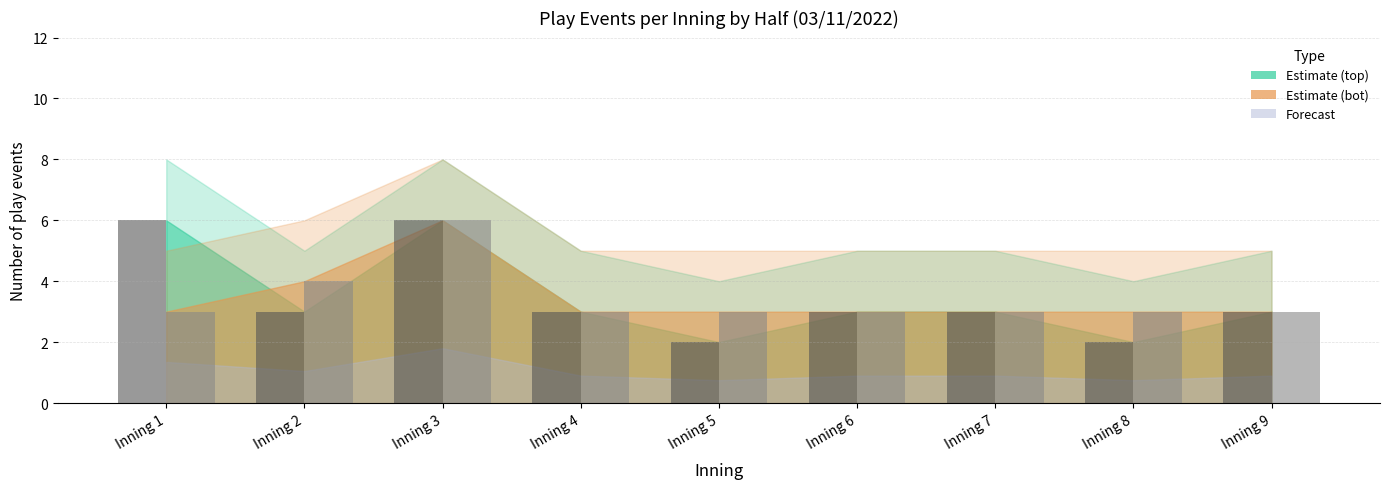

At which category is the sum across all series the highest?

Inning 3